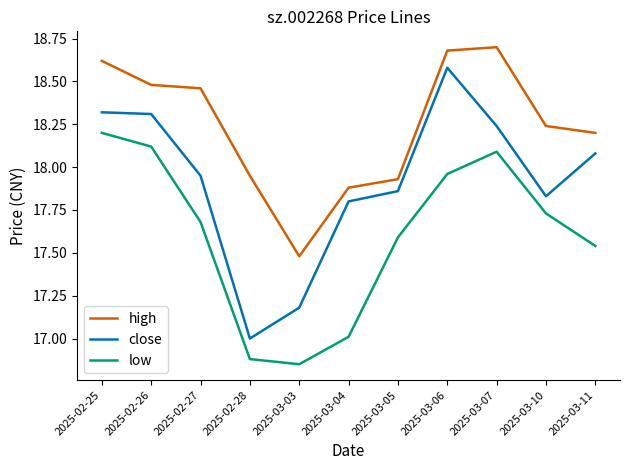

How many lines are shown in the chart?

3